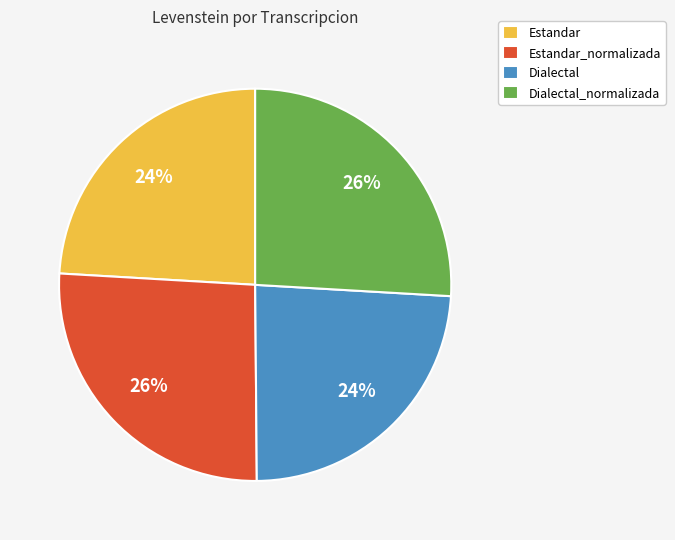

To the nearest percent, what portion does Dialectal_normalizada represent?

26%